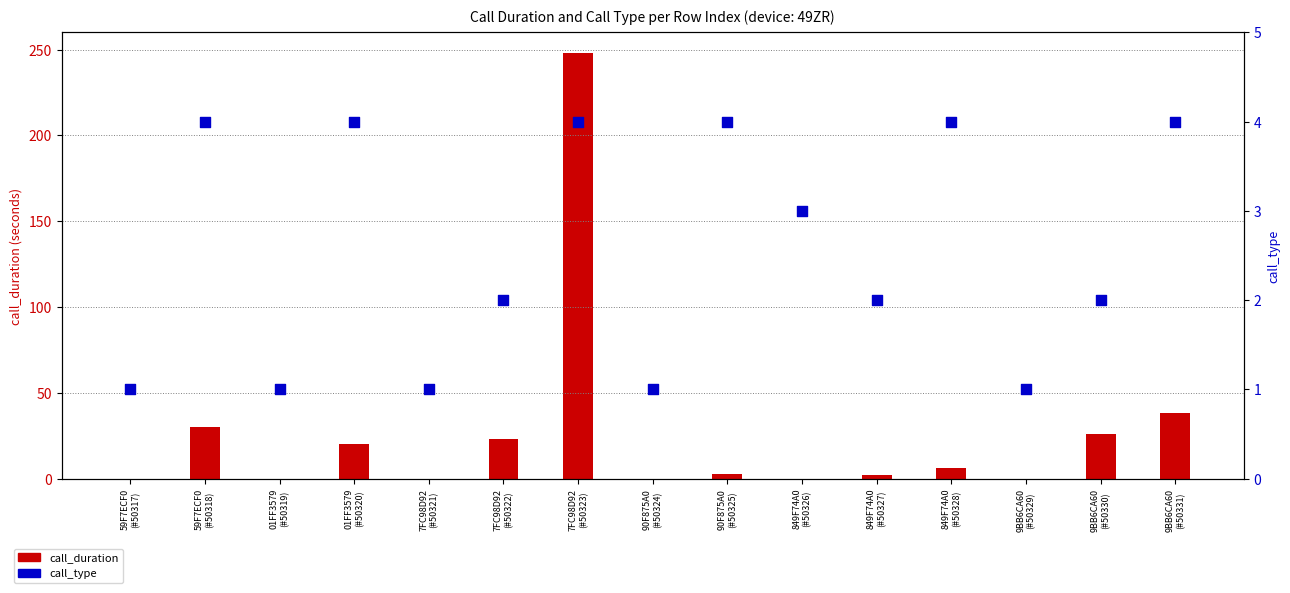

Which series has the largest total across all categories?

call_duration